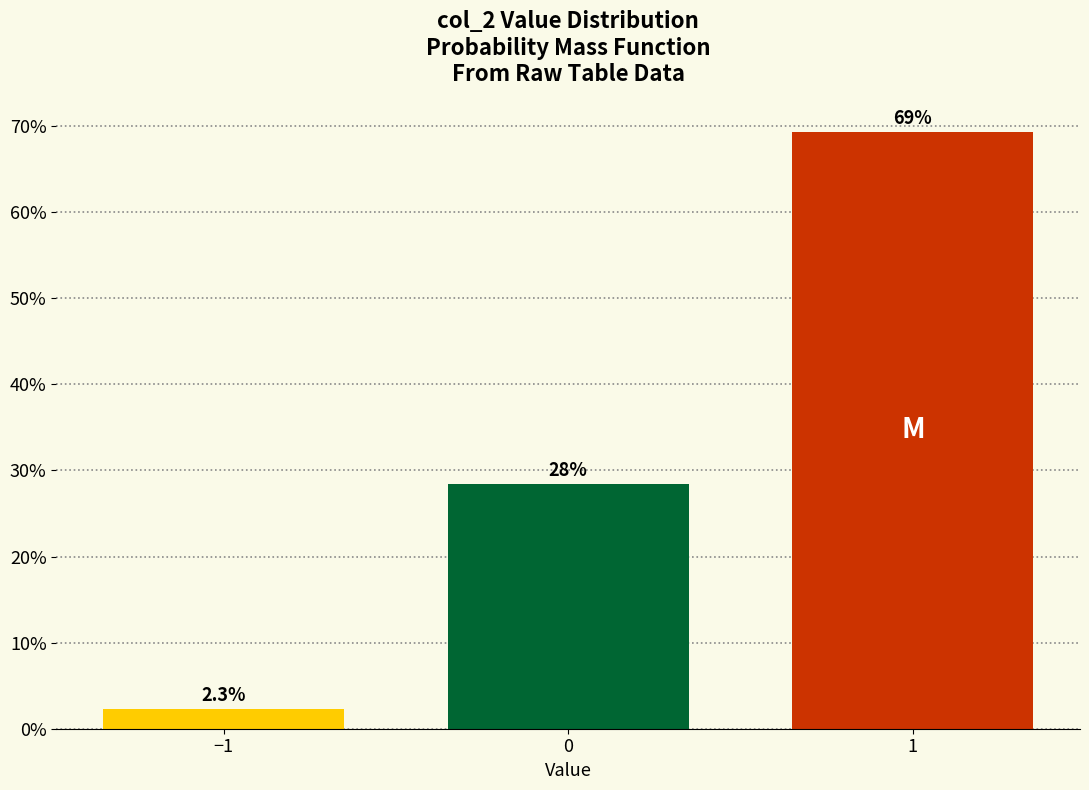

Are the bars horizontal?

No